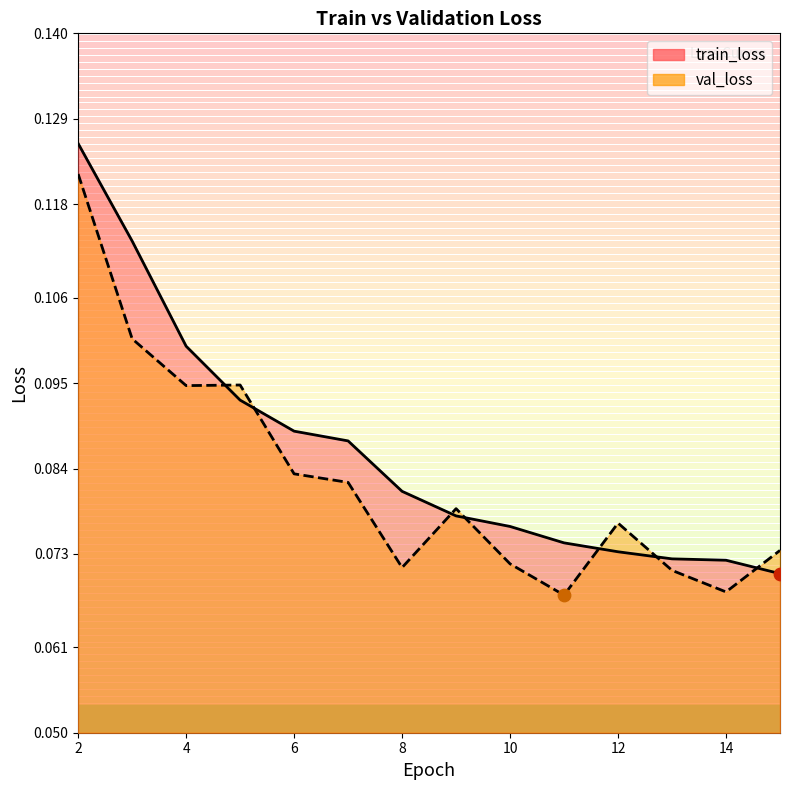

At how many categories does at least one series exceed 0?

14